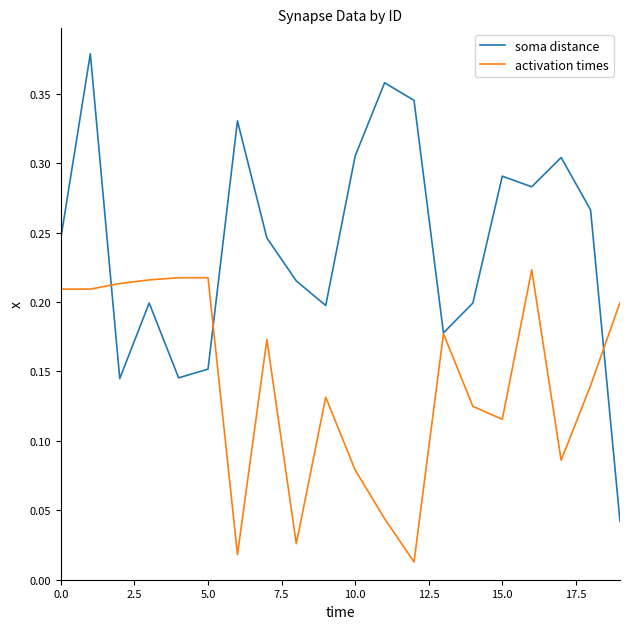

Which series has the largest total across all categories?

soma distance